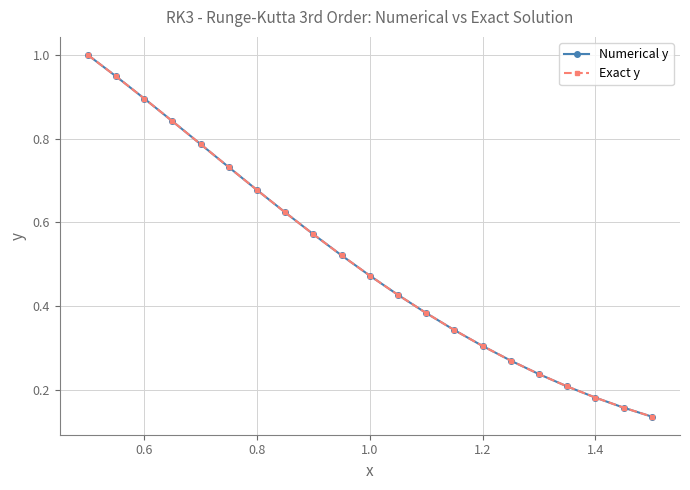

Which series has the widest spread of values?

Exact y